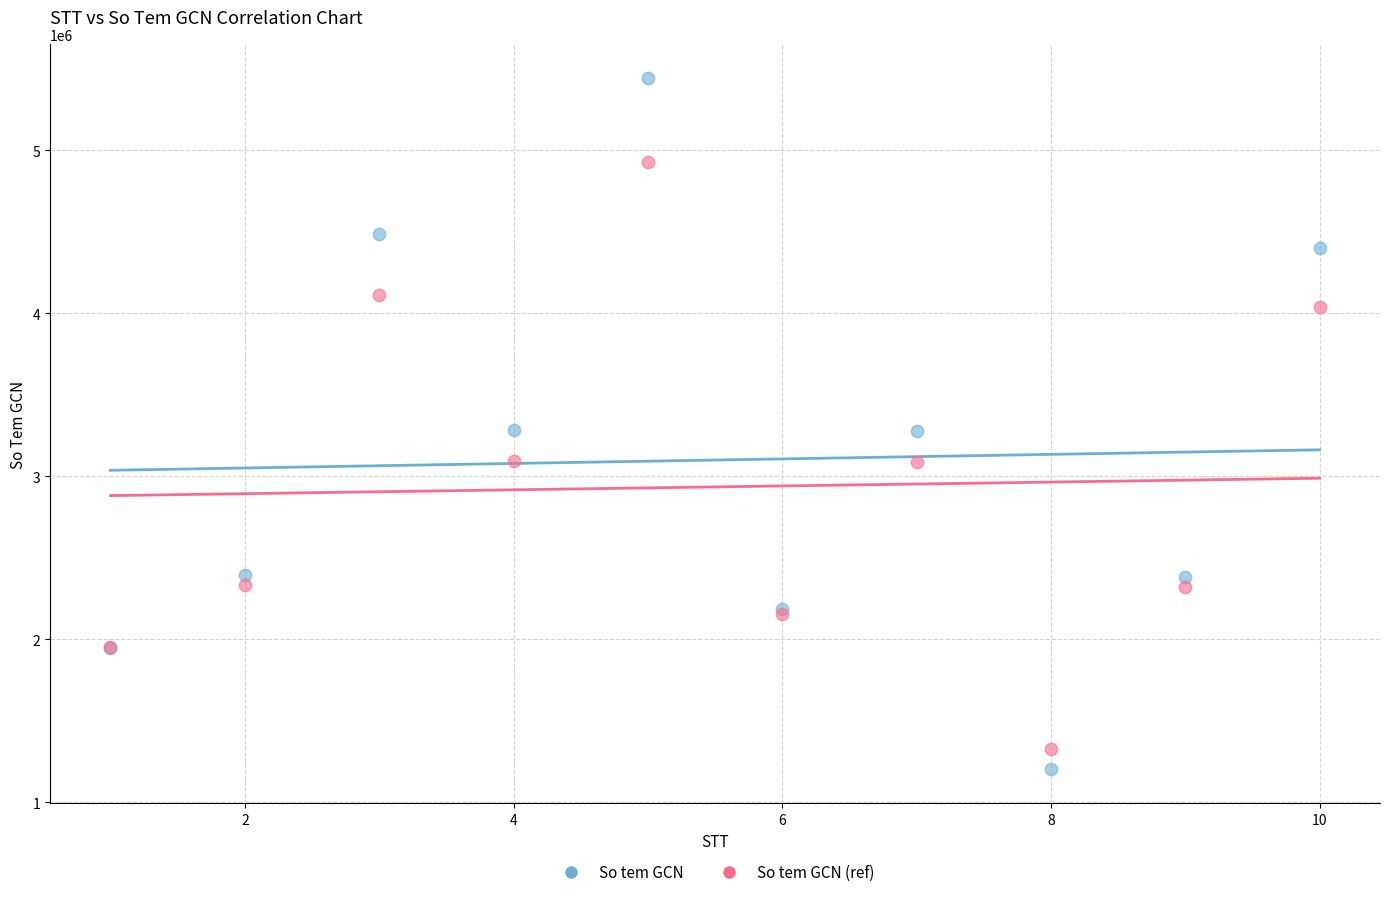

What is the X range (max minus min) for the scatter plot?

9.0